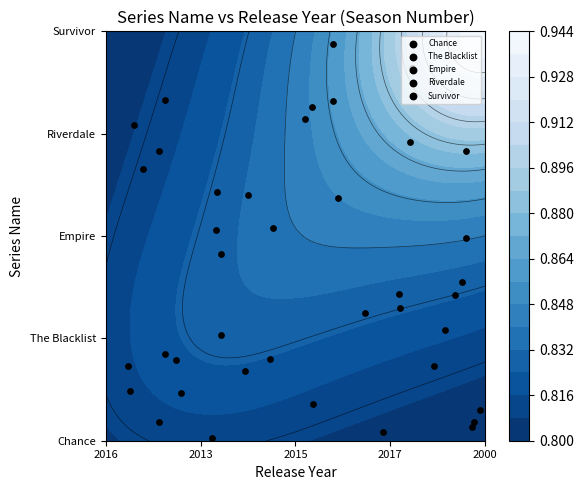

How many data points does each series have?

8